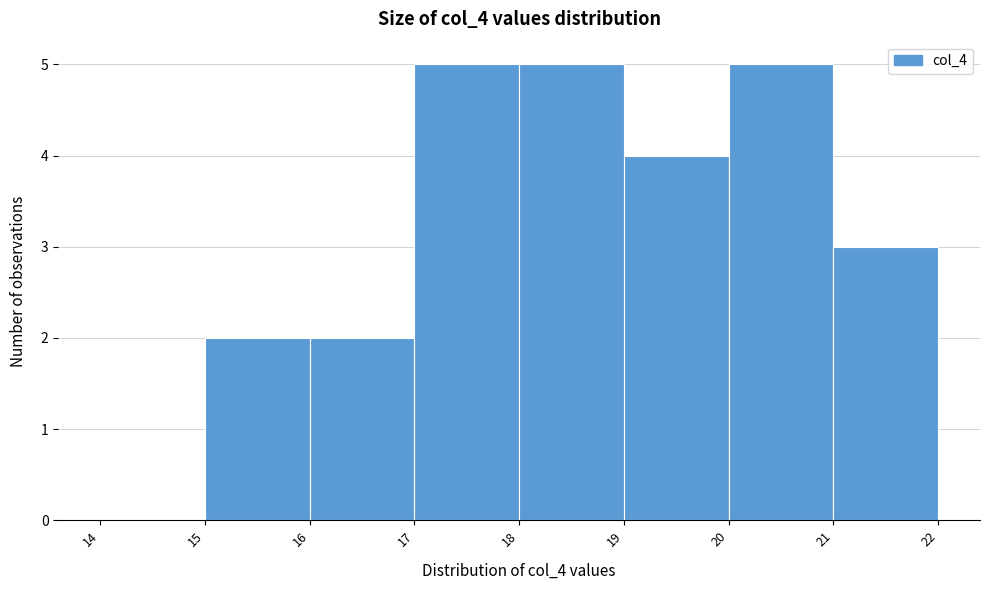

Reading left to right, transcribe this chart: for each bar, give the range it covers on the x-axis and its height. The values are not printed on the chart, so give them approximately, as read against the axis.

14 to 15: 0
15 to 16: 2
16 to 17: 2
17 to 18: 5
18 to 19: 5
19 to 20: 4
20 to 21: 5
21 to 22: 3